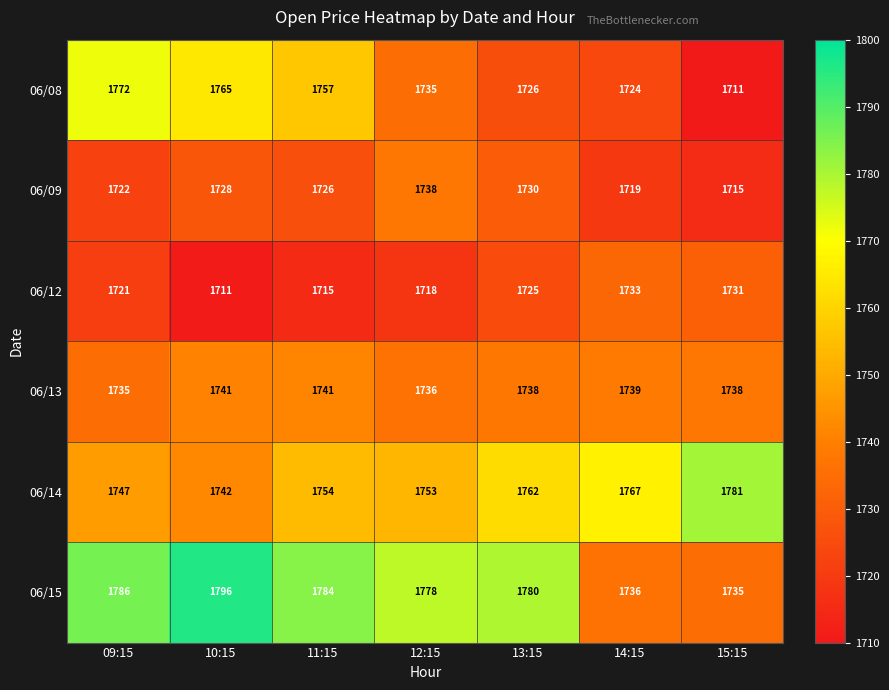

What is the sum of all 06/13 values?

12168